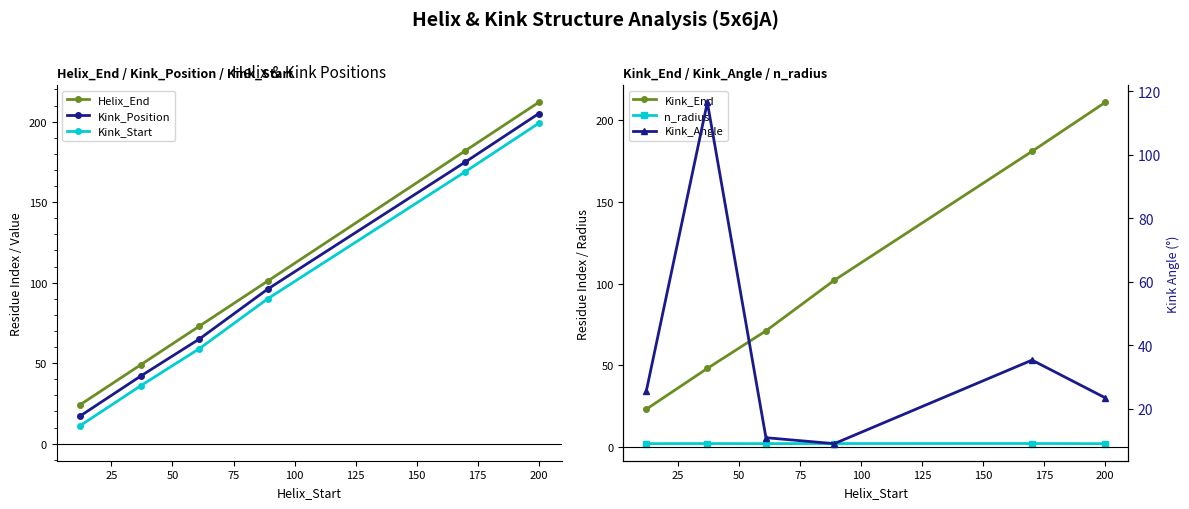

True or false: Helix_End and Kink_Start cross at least once.

False